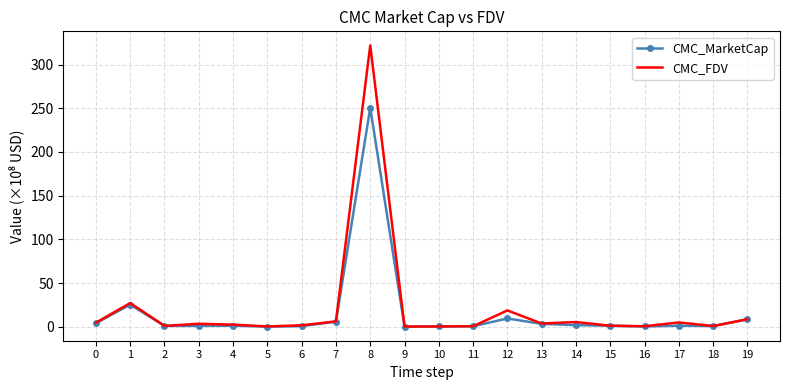

At which category is the sum across all series the highest?

8